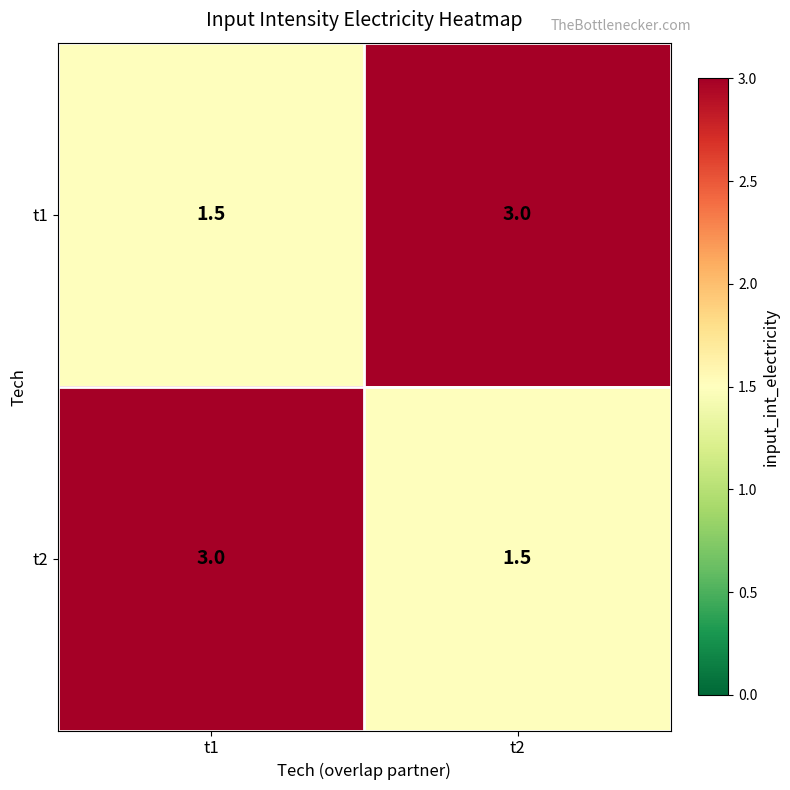

True or false: t1 has a value of 0.6 at t2.

False